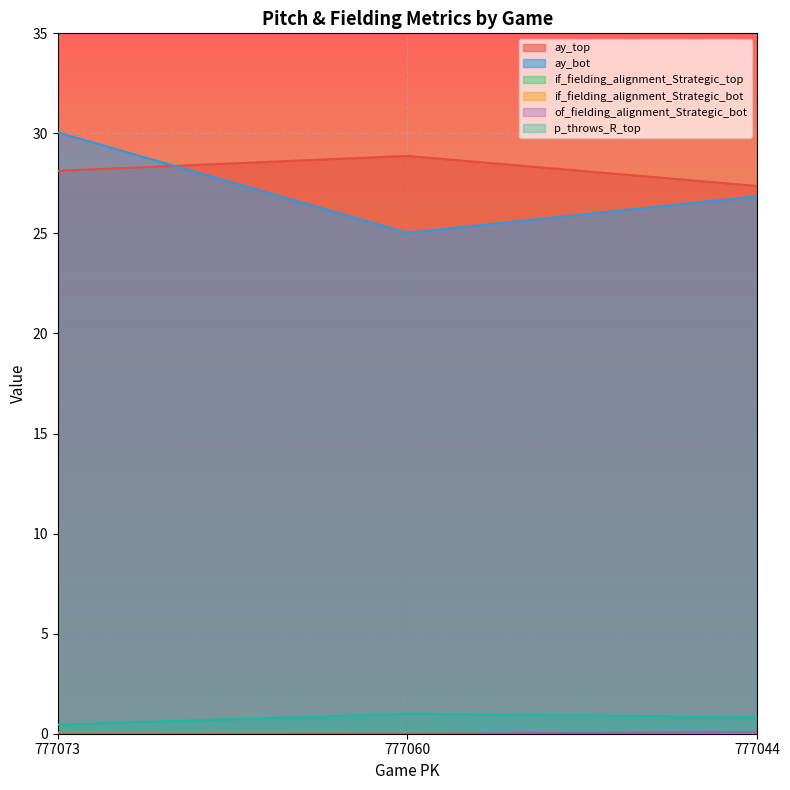

What is the difference between the maximum and minimum values in the of_fielding_alignment_Strategic_bot series?

0.1